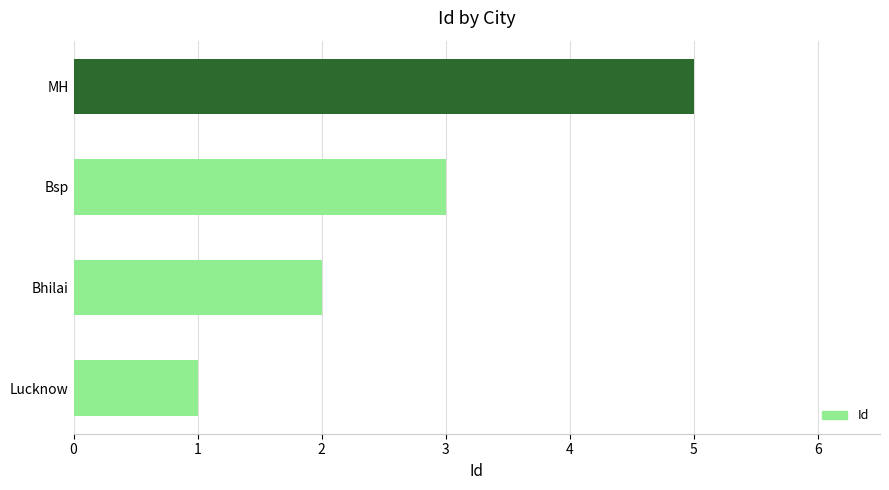

What is the ratio of the value at Lucknow to the value at Bhilai?

0.5